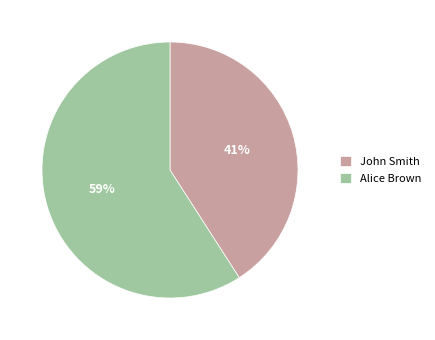

Do John Smith and Alice Brown together represent more than half of the pie?

Yes